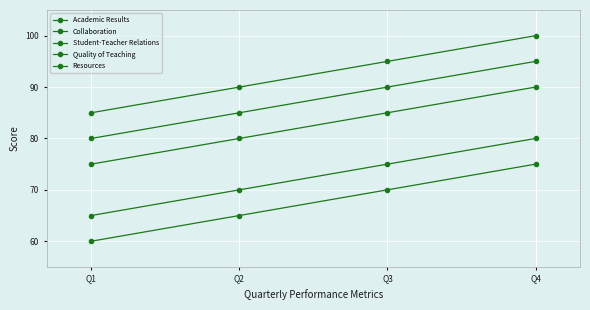

How many lines are shown in the chart?

5